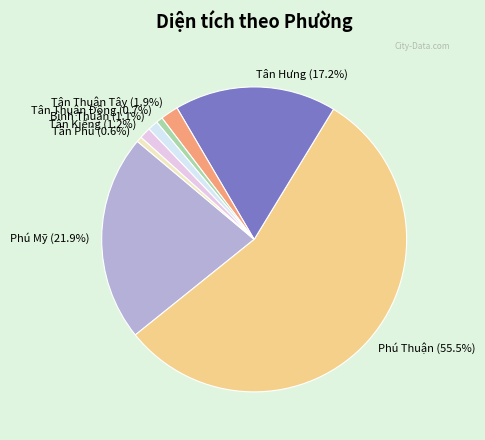

Combined, what portion of the pie is Tân Thuận Tây and Bình Thuận?

3.0%